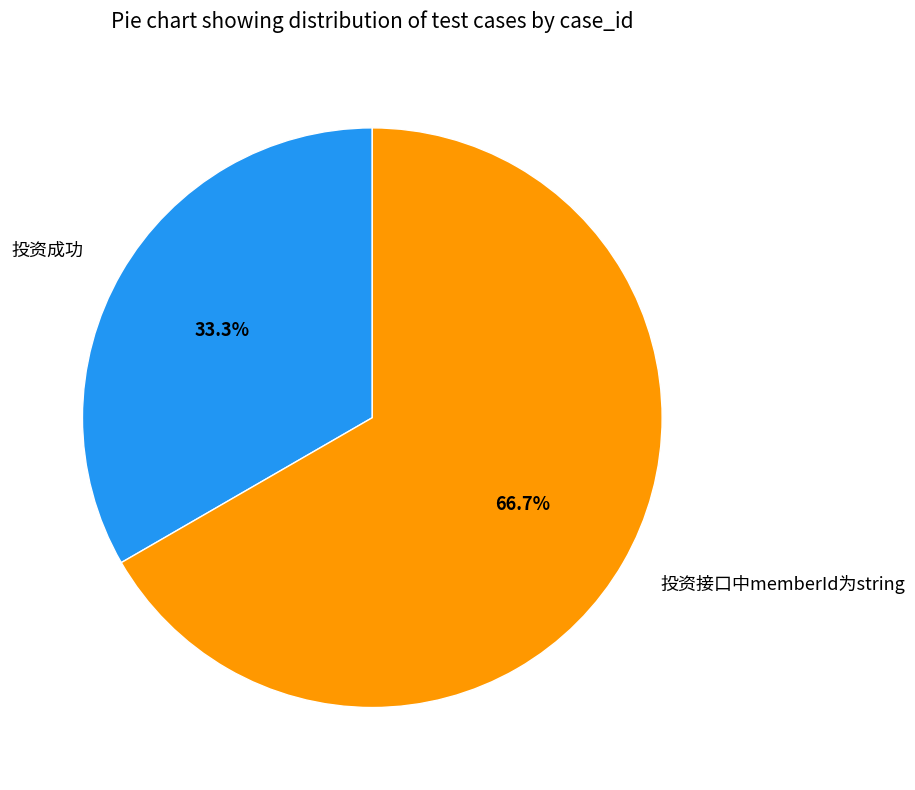

What percentage is NOT represented by 投资接口中memberId为string?

33.3%